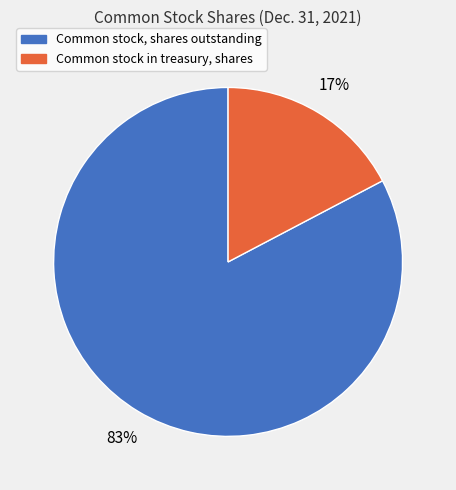

Between Common stock in treasury, shares and Common stock, shares outstanding, which is larger?

Common stock, shares outstanding